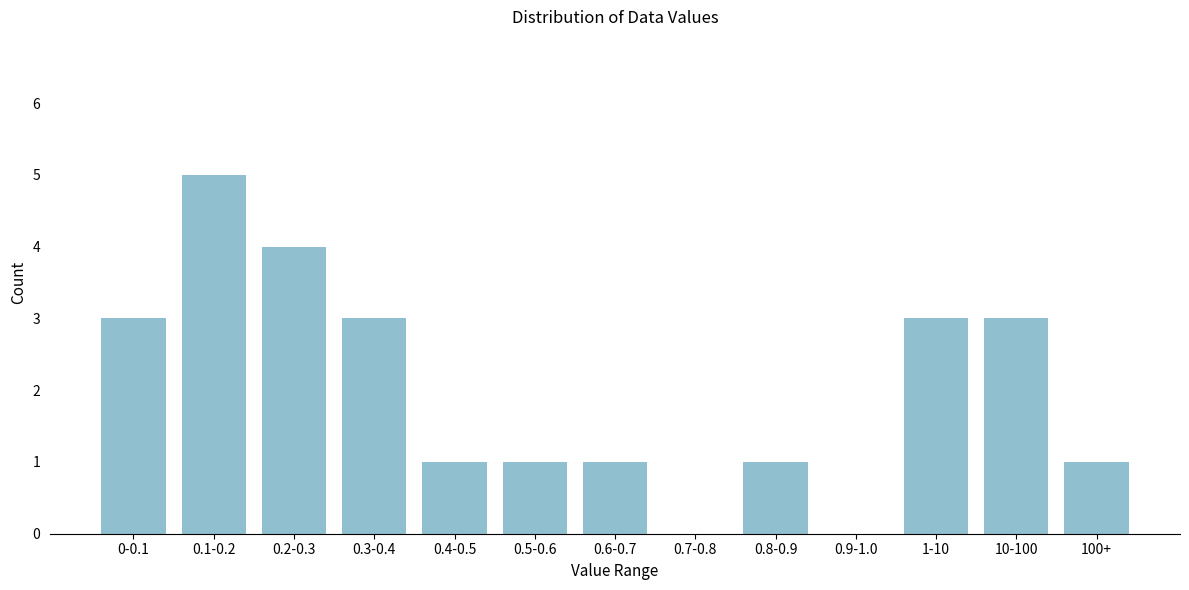

Reading left to right, transcribe all the data shown in this chart.

0-0.1=3	0.1-0.2=5	0.2-0.3=4	0.3-0.4=3	0.4-0.5=1	0.5-0.6=1	0.6-0.7=1	0.7-0.8=0	0.8-0.9=1	0.9-1.0=0	1-10=3	10-100=3	100+=1